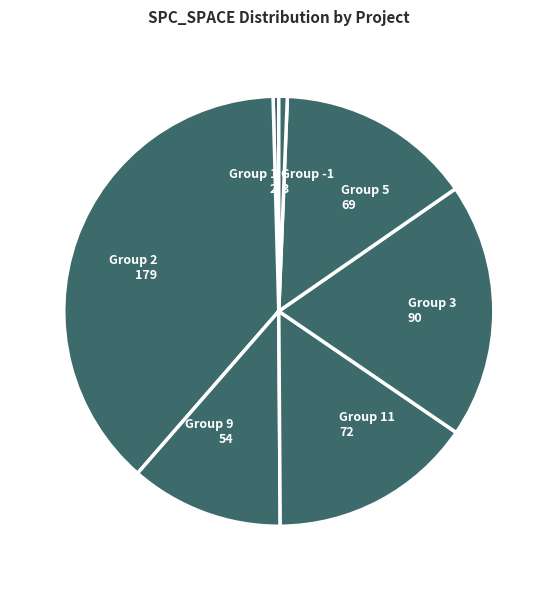

How many slices are in this pie chart?

7